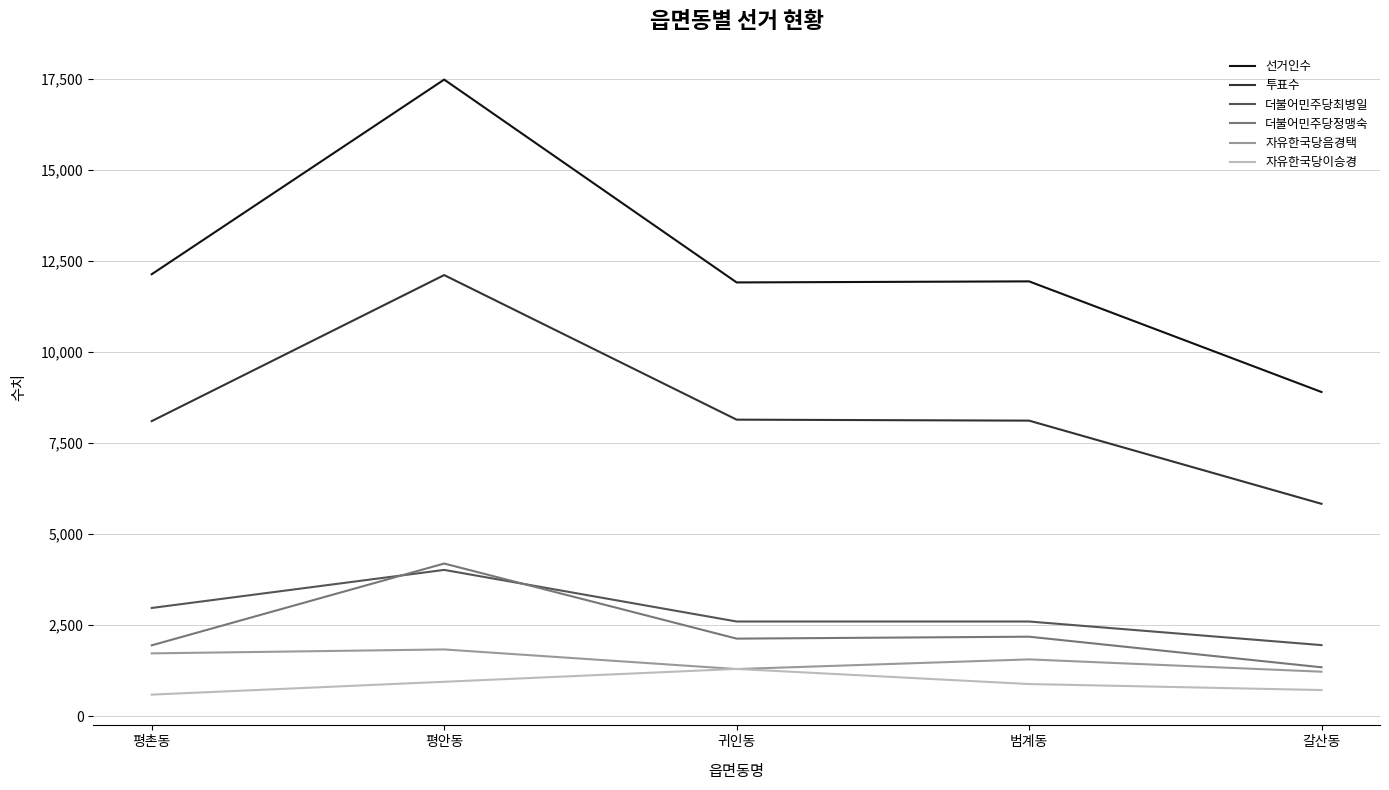

The value of 자유한국당음경택 at 평촌동 is 2693. True or false?

False